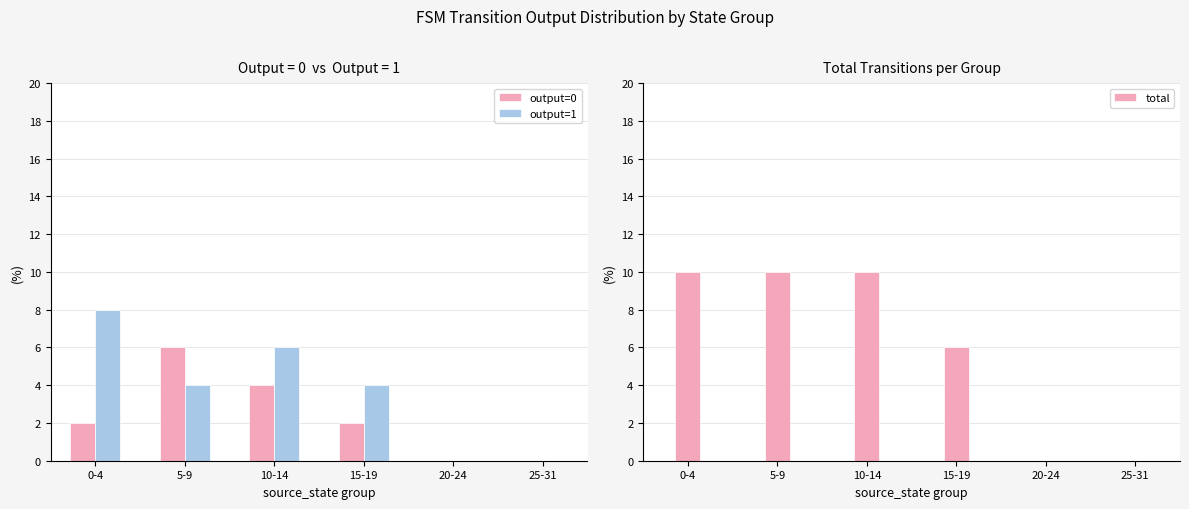

Reading left to right, list all the values displayed in this chart.

output=0: 0-4=2	5-9=6	10-14=4	15-19=2	20-24=0	25-31=0
output=1: 0-4=8	5-9=4	10-14=6	15-19=4	20-24=0	25-31=0
total: 0-4=10	5-9=10	10-14=10	15-19=6	20-24=0	25-31=0